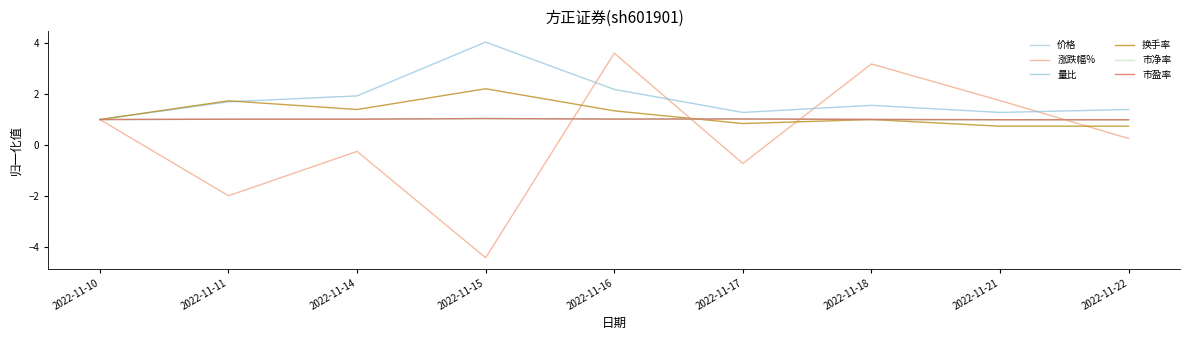

Which series has the largest total across all categories?

量比